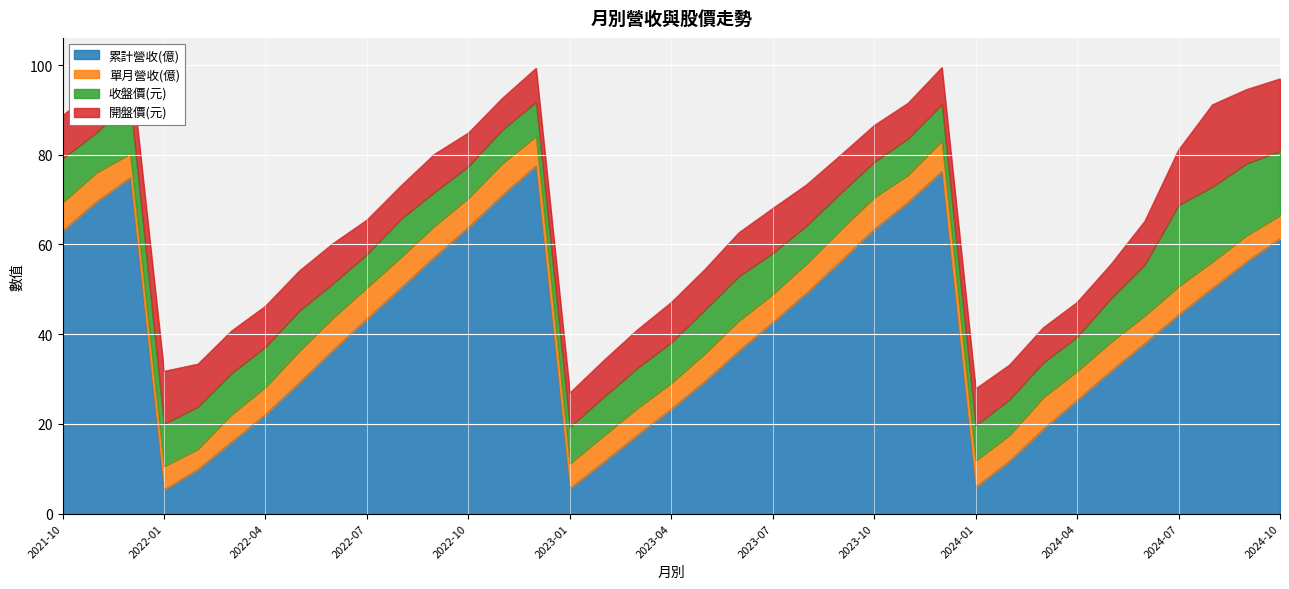

What is the maximum value for 收盤價(元)?

18.1